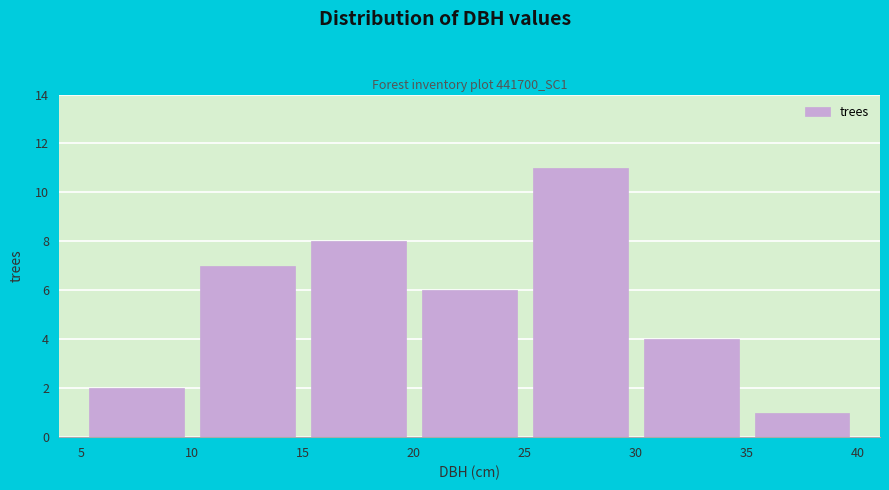

Reading left to right, list every bar in this chart as the range it spans on the x-axis followed by its height. The values are not printed on the chart, so give them approximately, as read against the axis.

5 to 10: 2
10 to 15: 7
15 to 20: 8
20 to 25: 6
25 to 30: 11
30 to 35: 4
35 to 40: 1